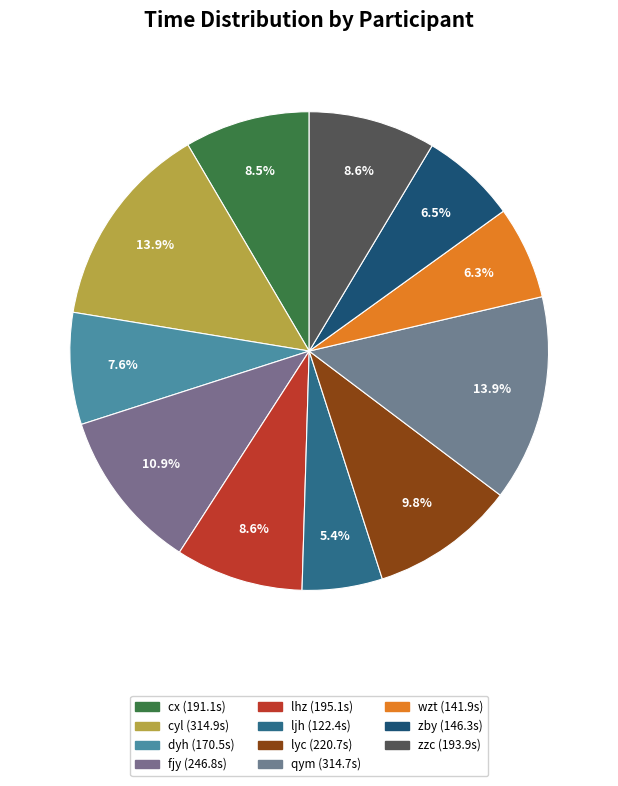

To the nearest percent, what is the average slice percentage?

9%